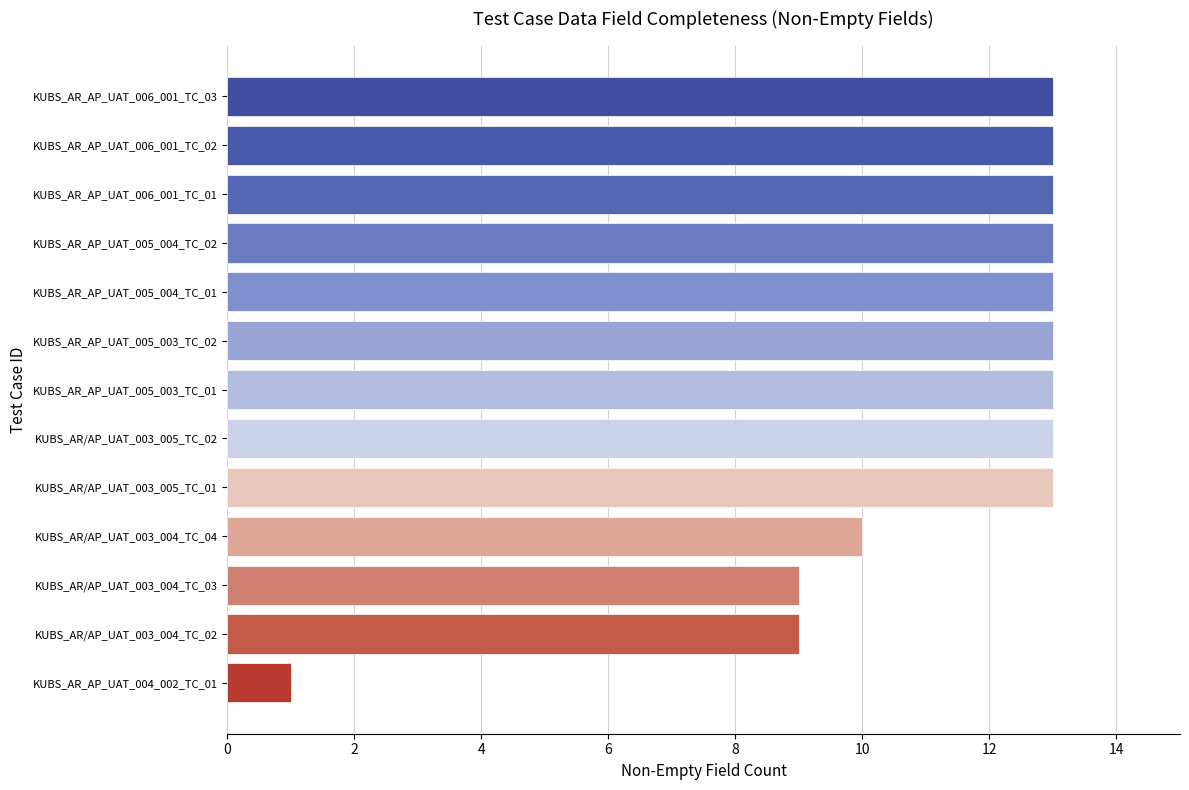

Reading bottom to top, transcribe all the data shown in this chart.

1	9	9	10	13	13	13	13	13	13	13	13	13